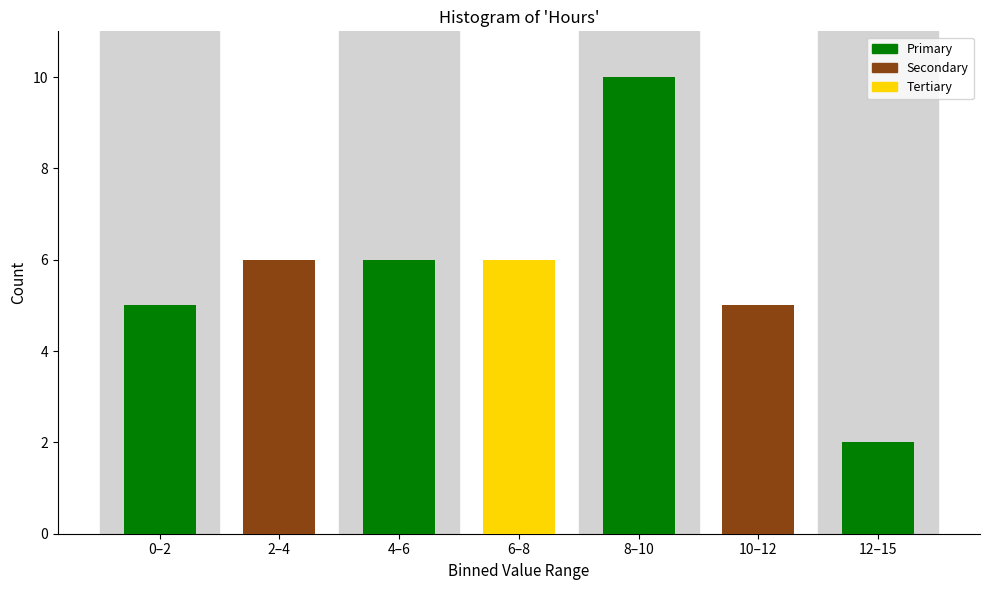

Reading left to right, extract all data points from this chart.

0–2=5	2–4=6	4–6=6	6–8=6	8–10=10	10–12=5	12–15=2